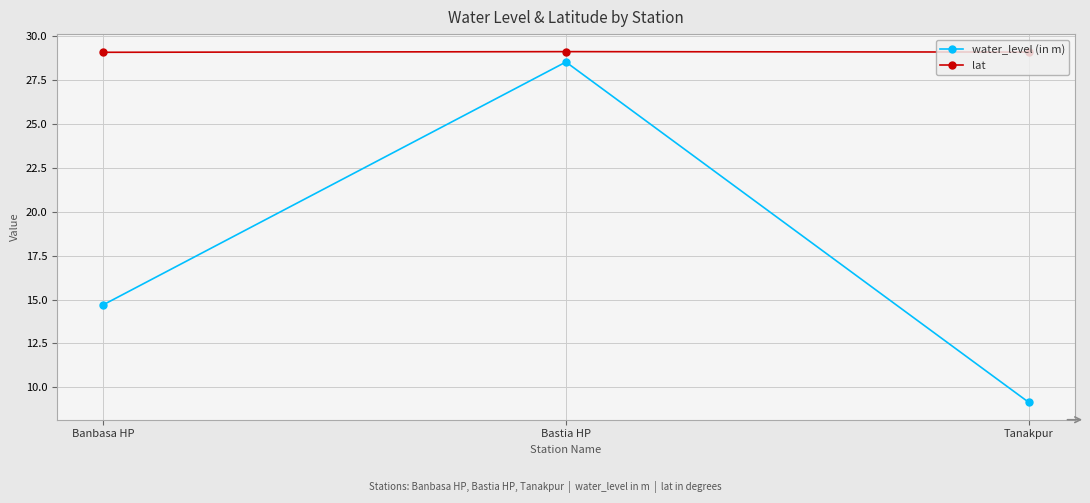

Does the chart display data point markers on the line(s)?

Yes